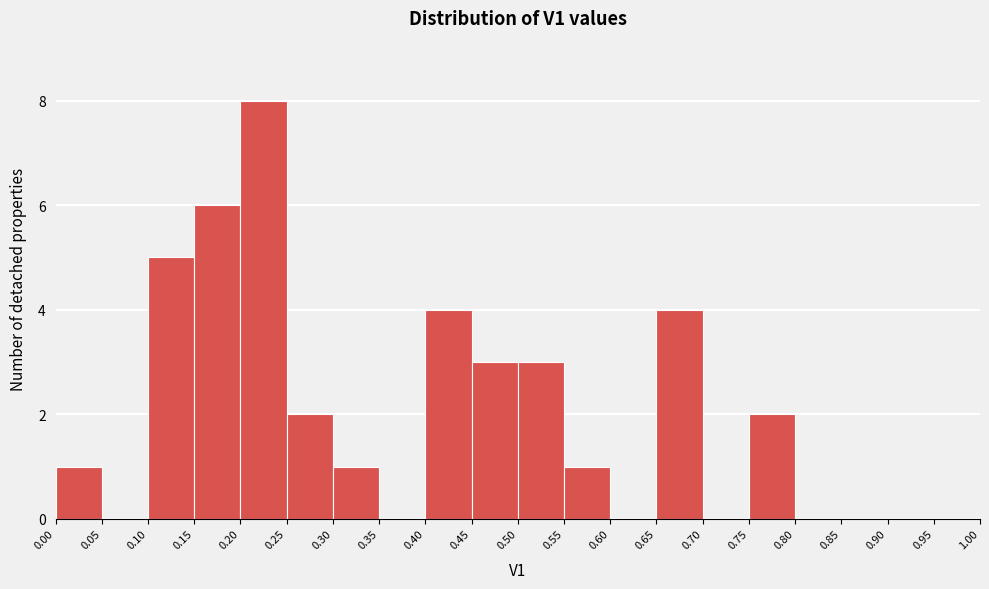

How tall is the bar that spans 0.20 to 0.25 on the x-axis? The values are not printed on the chart, so give them approximately, as read against the axis.

8